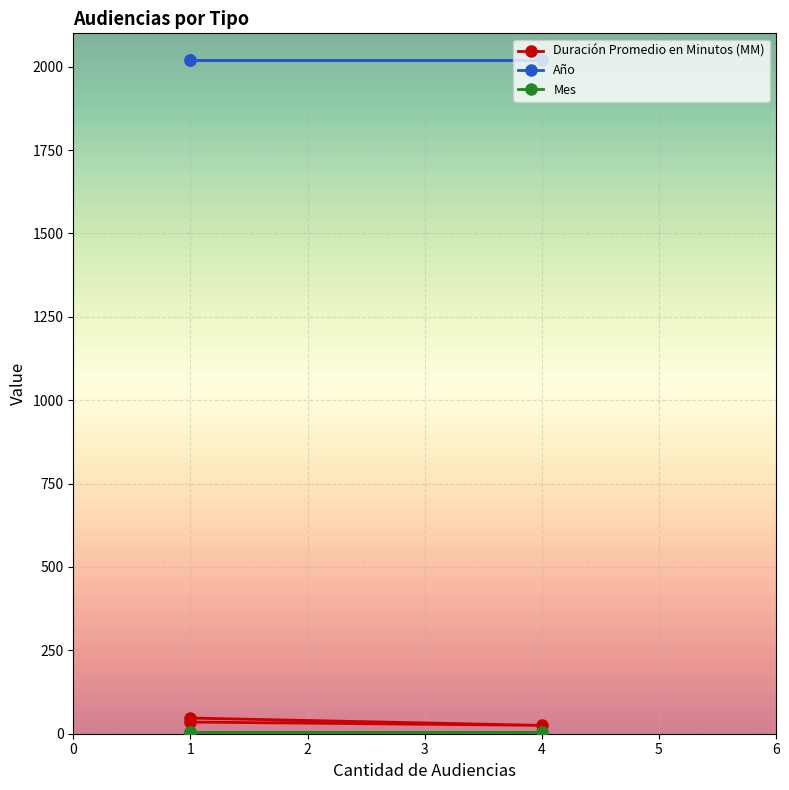

What is the sum of the Año values at 1 and 4?

4040